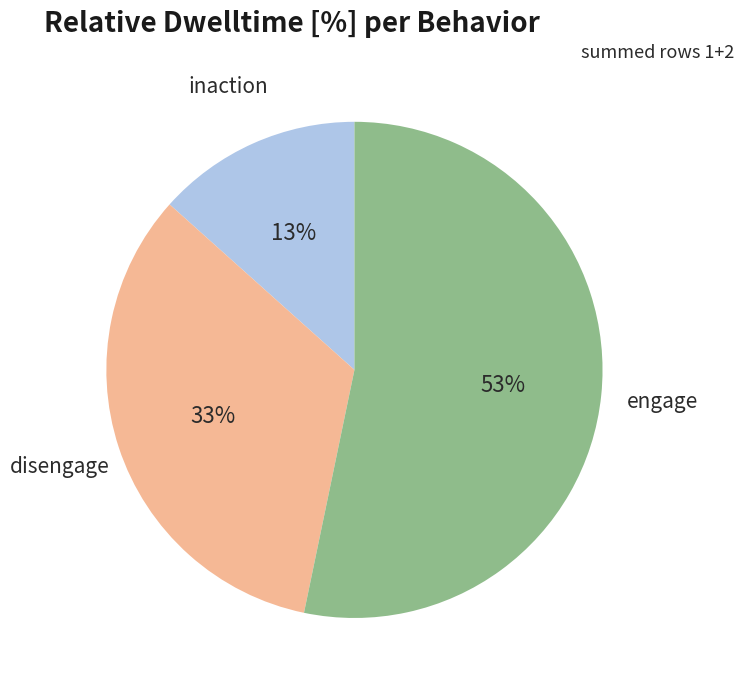

Combined, do disengage and engage account for over 50%?

Yes